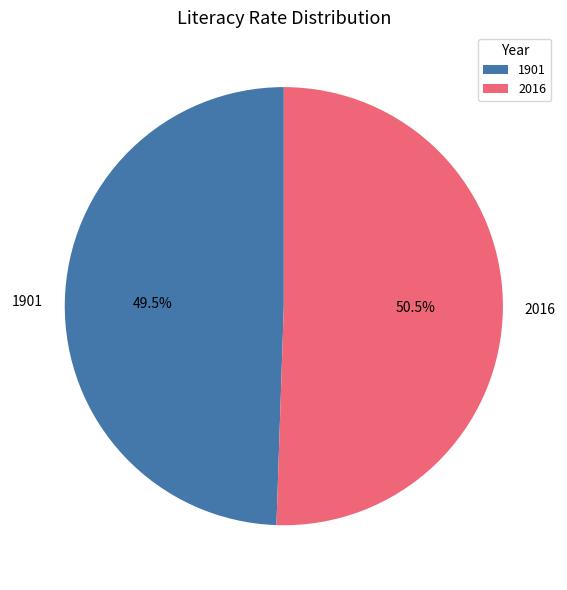

Count the number of slices in the pie.

2